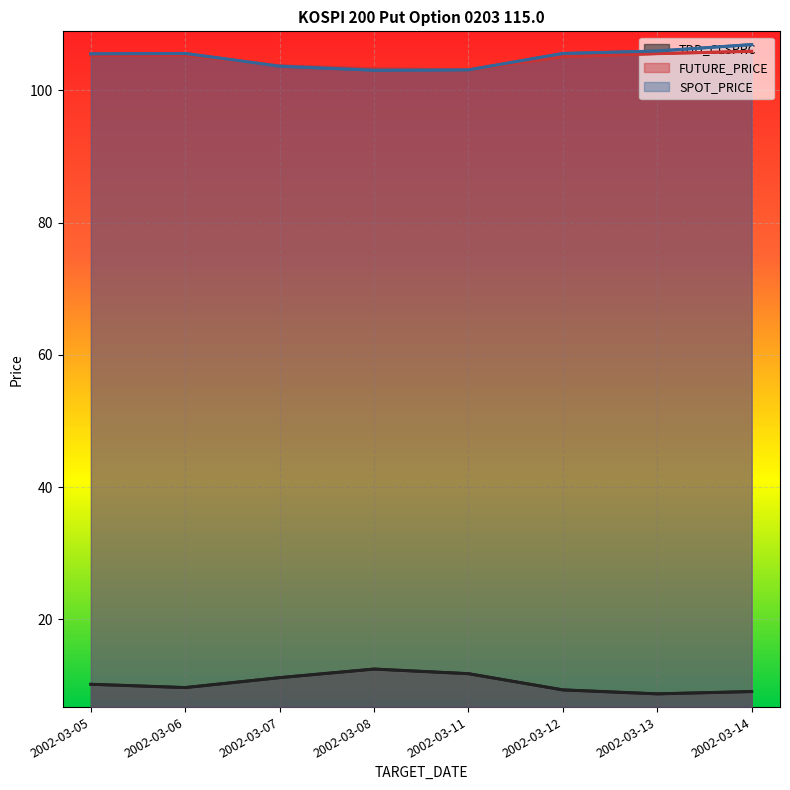

At how many categories does at least one series exceed 27?

8